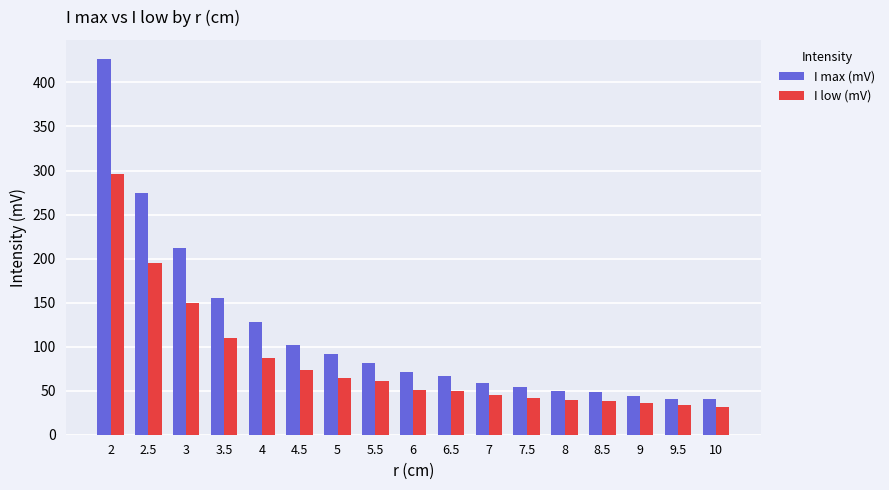

At which category is the sum across all series the highest?

2